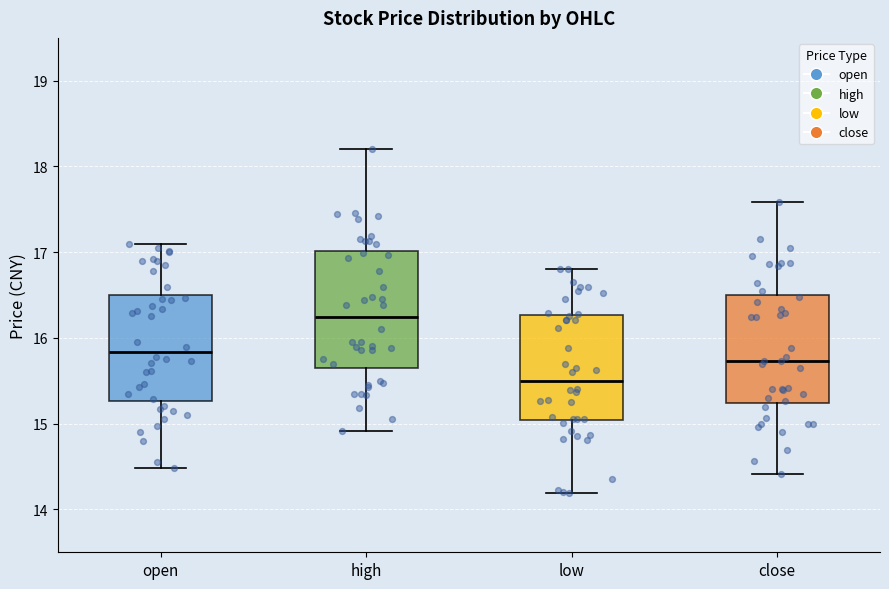

Which box has the lowest median line?

low